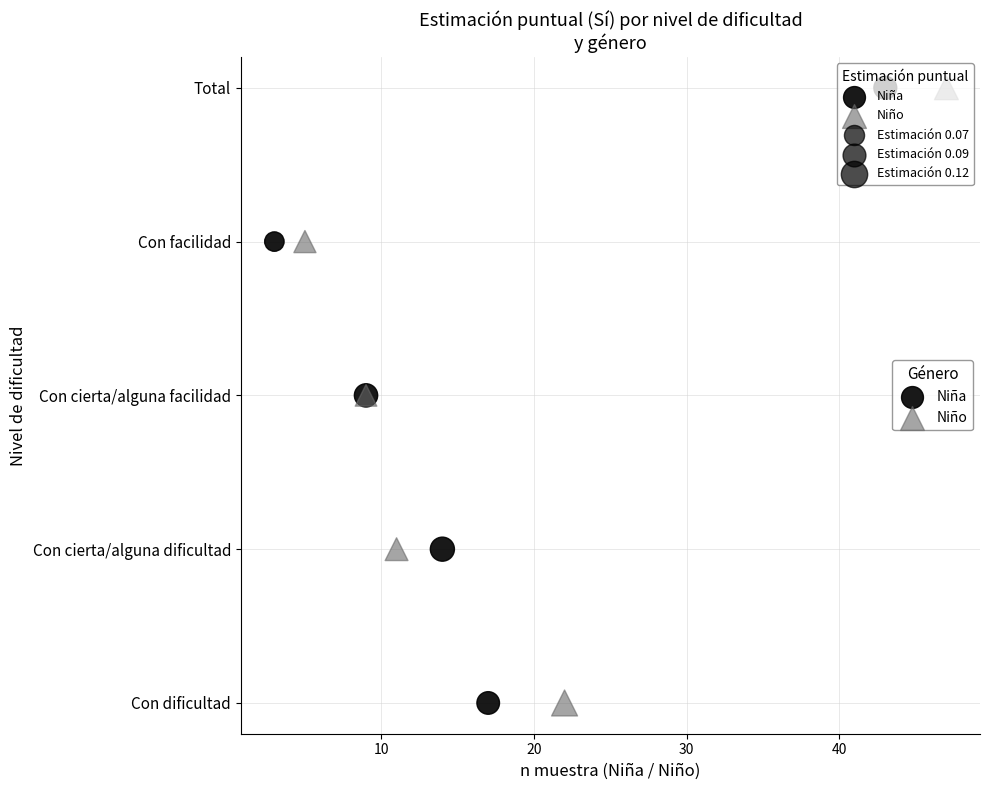

What are all the series names shown in the legend?

Niña, Niño